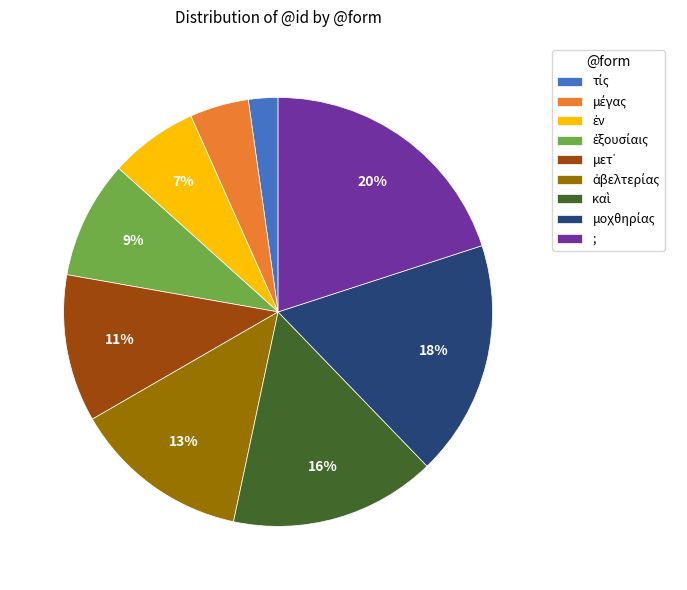

Is there a majority slice in this chart?

No